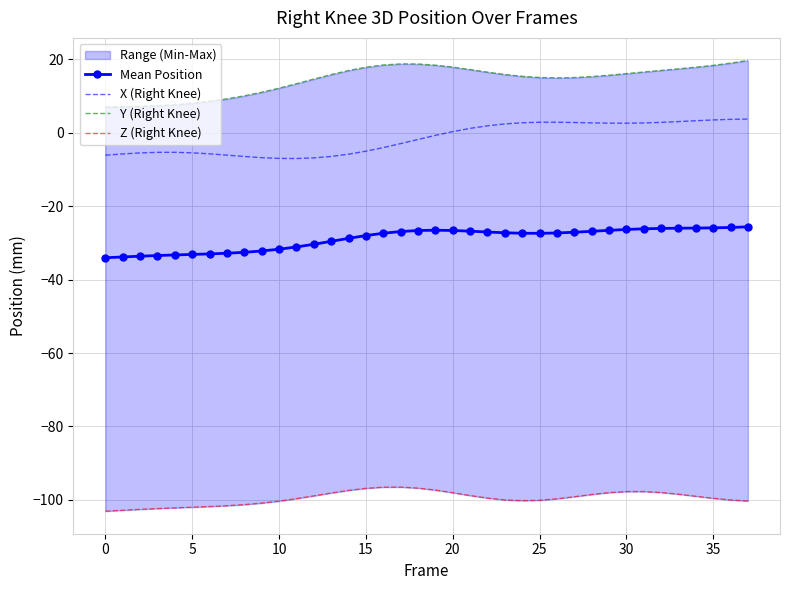

Is this an area chart (filled region under the line)?

No